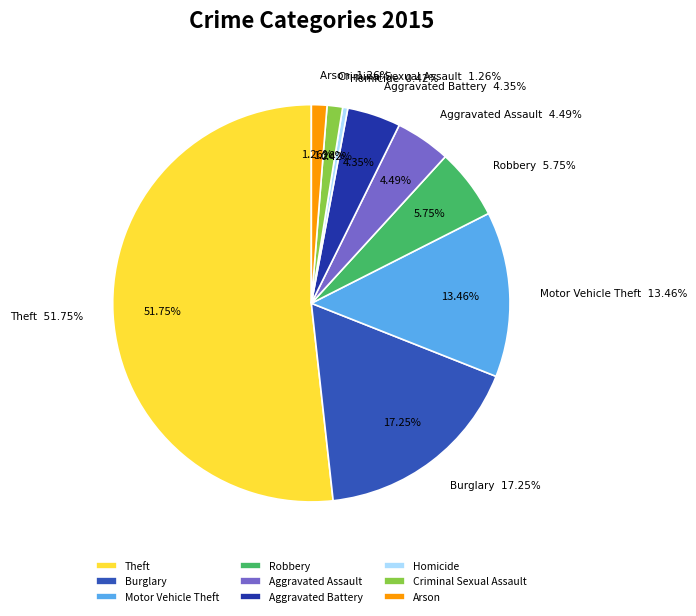

Which slice represents more than half of the pie?

Theft